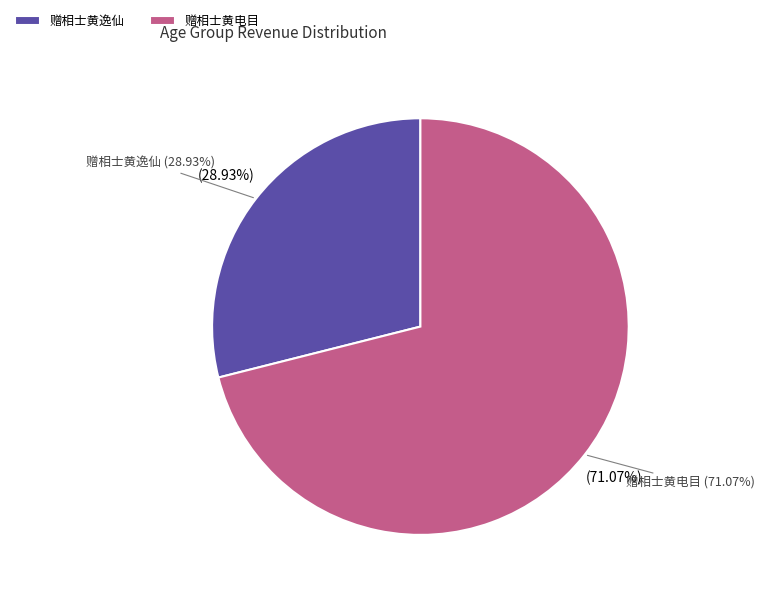

How many segments does this pie chart have?

2